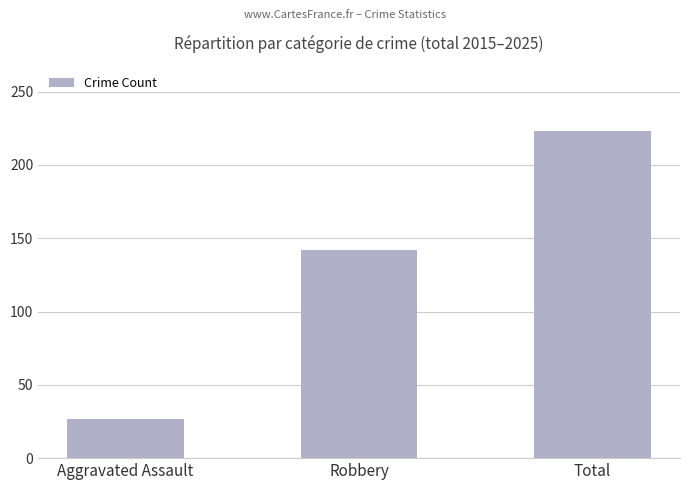

Reading left to right, extract all data points from this chart.

27	142	223